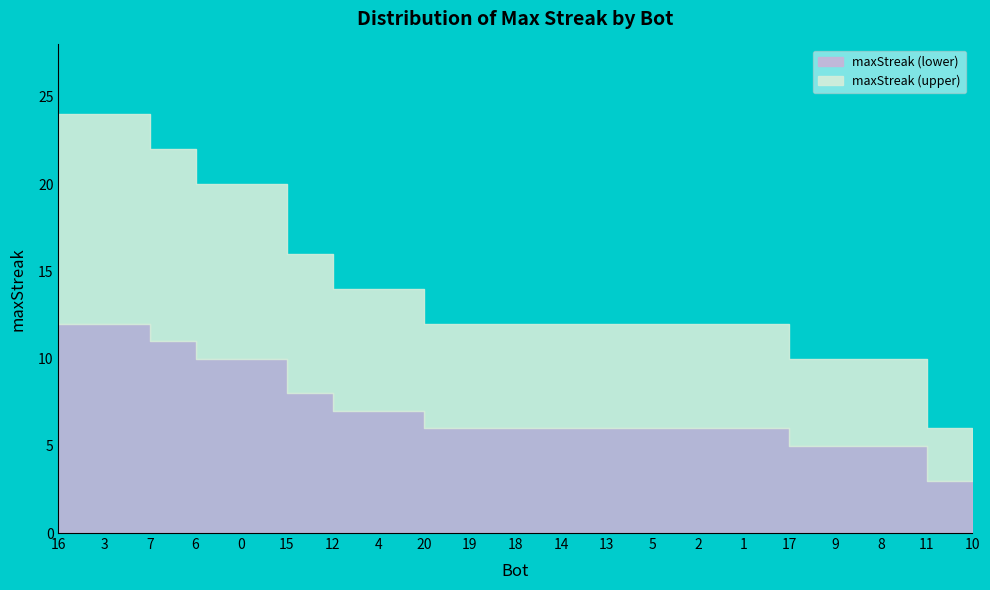

Rank the categories by value from highest to lowest.

16, 3, 7, 6, 0, 15, 12, 4, 20, 19, 18, 14, 13, 5, 2, 1, 17, 9, 8, 11, 10